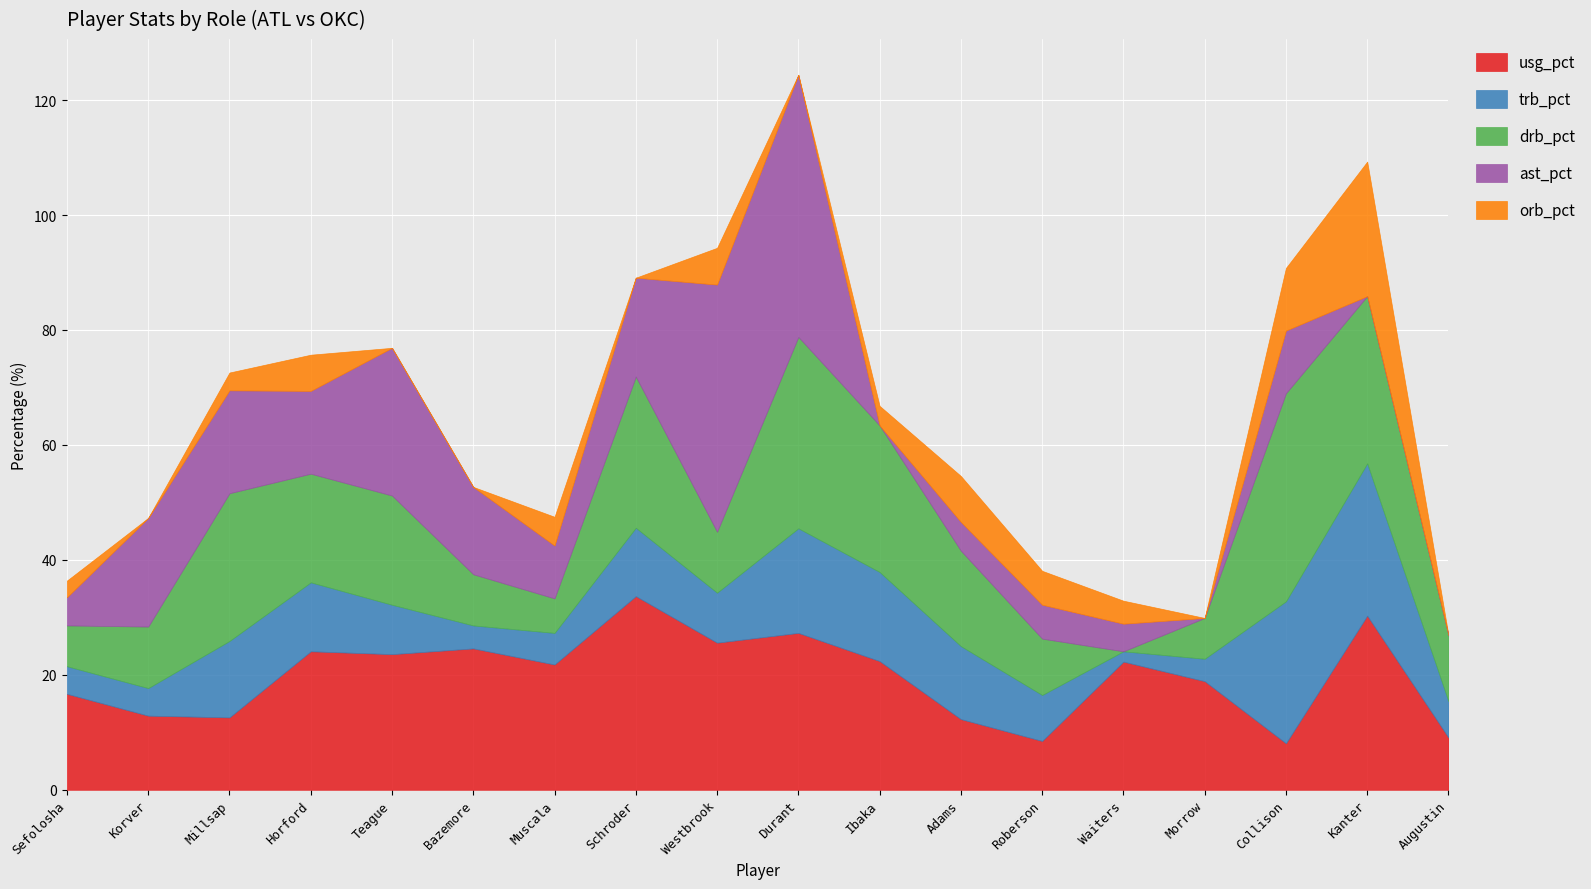

The drb_pct series shows 19.0 at Teague. True or false?

True